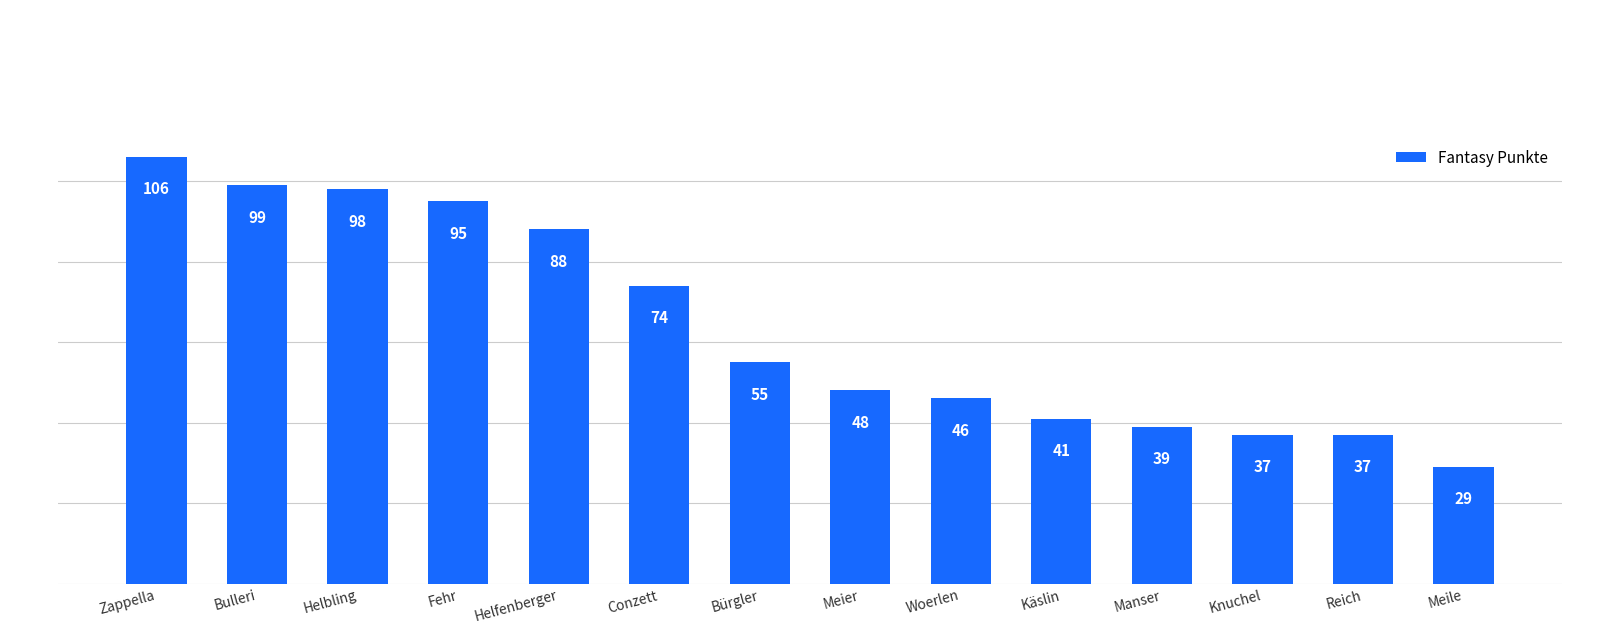

Reading left to right, extract all data points from this chart.

106	99	98	95	88	74	55	48	46	41	39	37	37	29